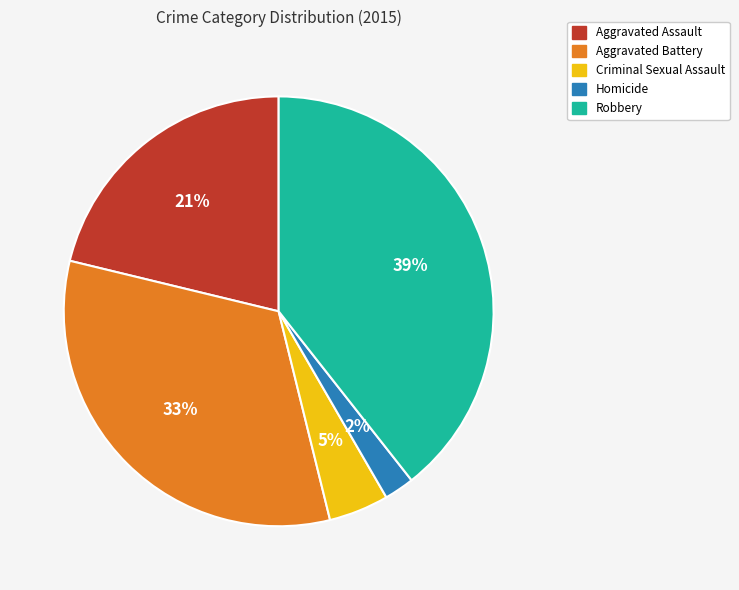

Which category has the smallest portion of the pie?

Homicide